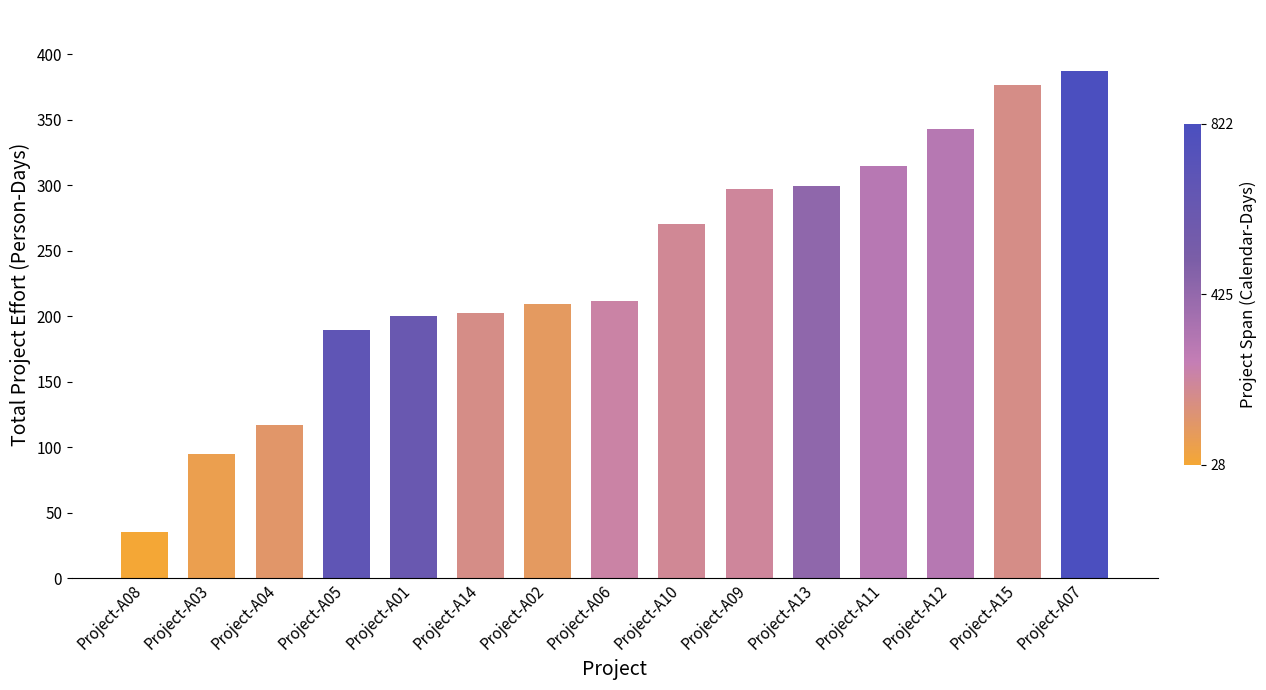

What is the change in value from Project-A09 to Project-A07?

+90.2